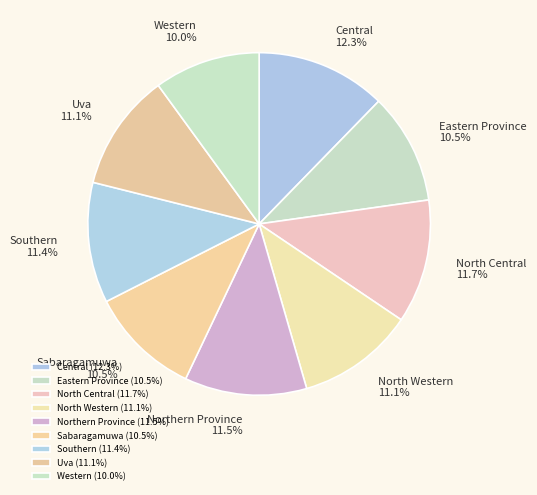

Does Northern Province represent more than half of the total?

No